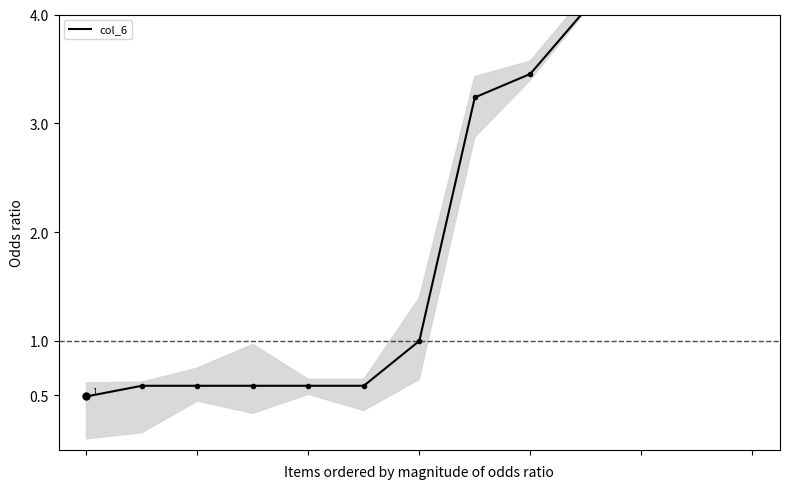

What is the difference between the values at 6 and 8?

2.5